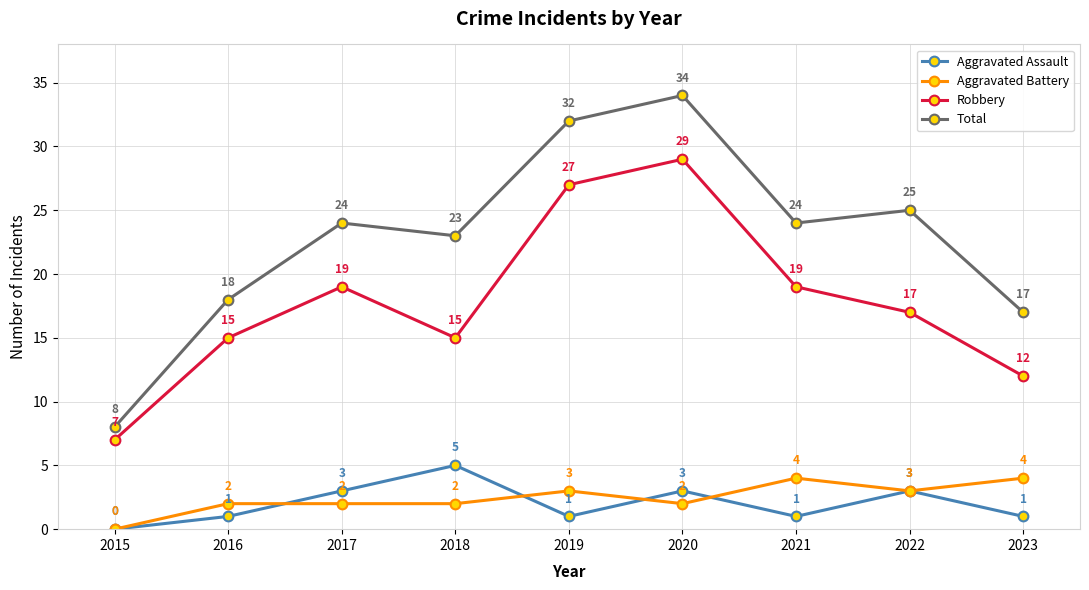

At which category does the chart reach its peak across all series?

2020